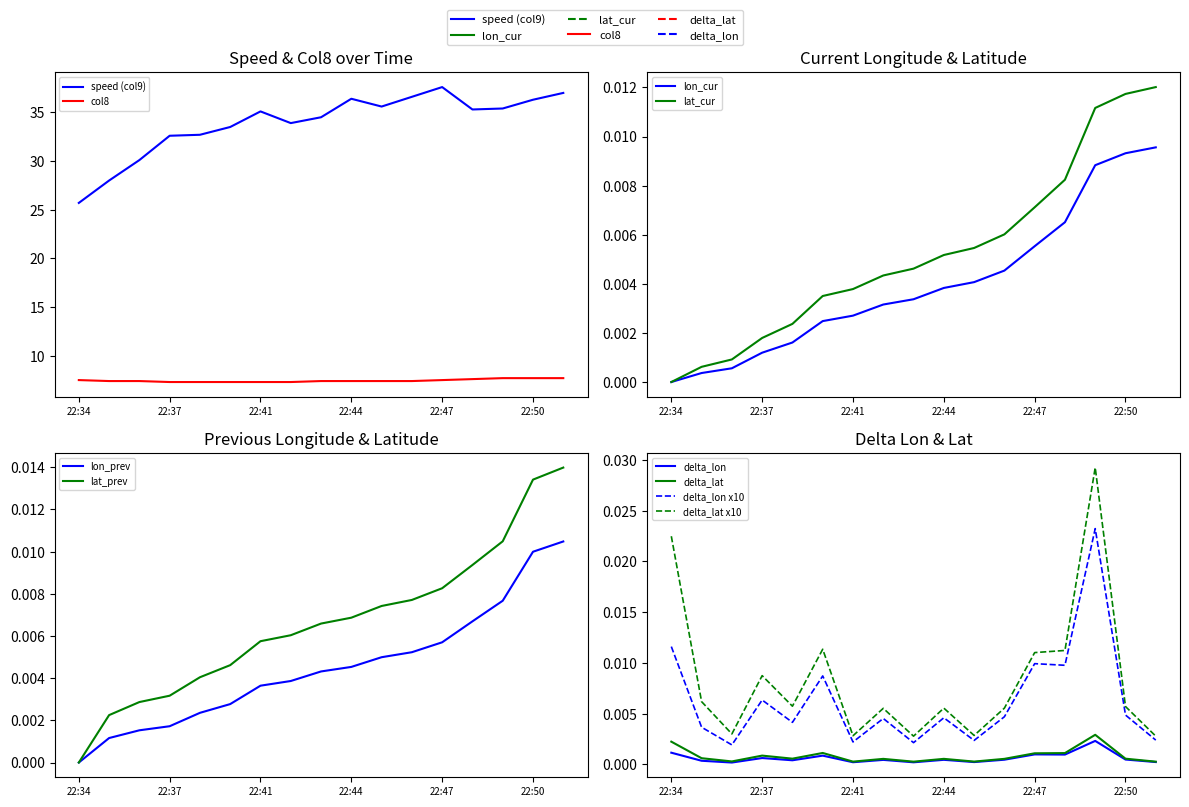

True or false: col8 and lon_prev intersect in this chart.

False